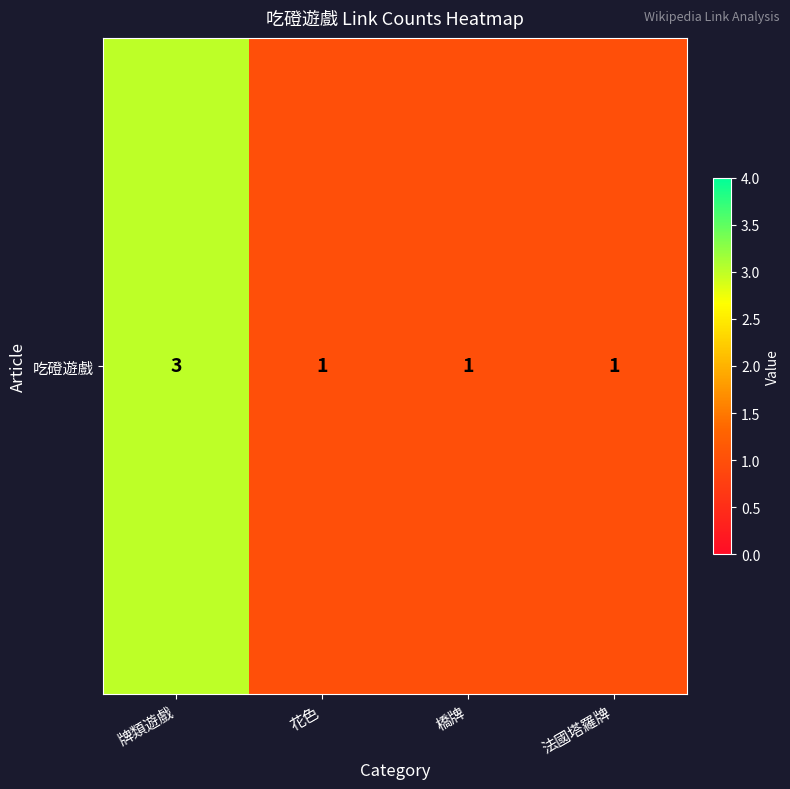

At which category does the chart reach its minimum across all series?

花色